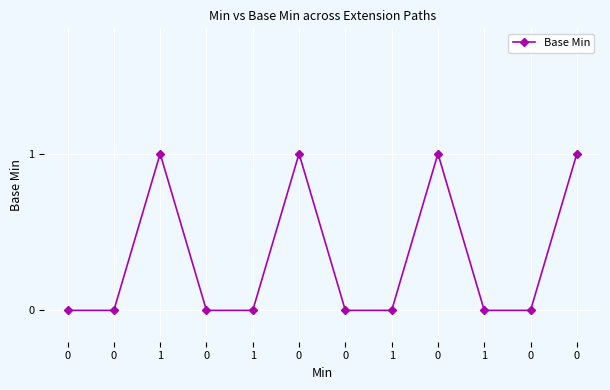

How many lines are shown in the chart?

1